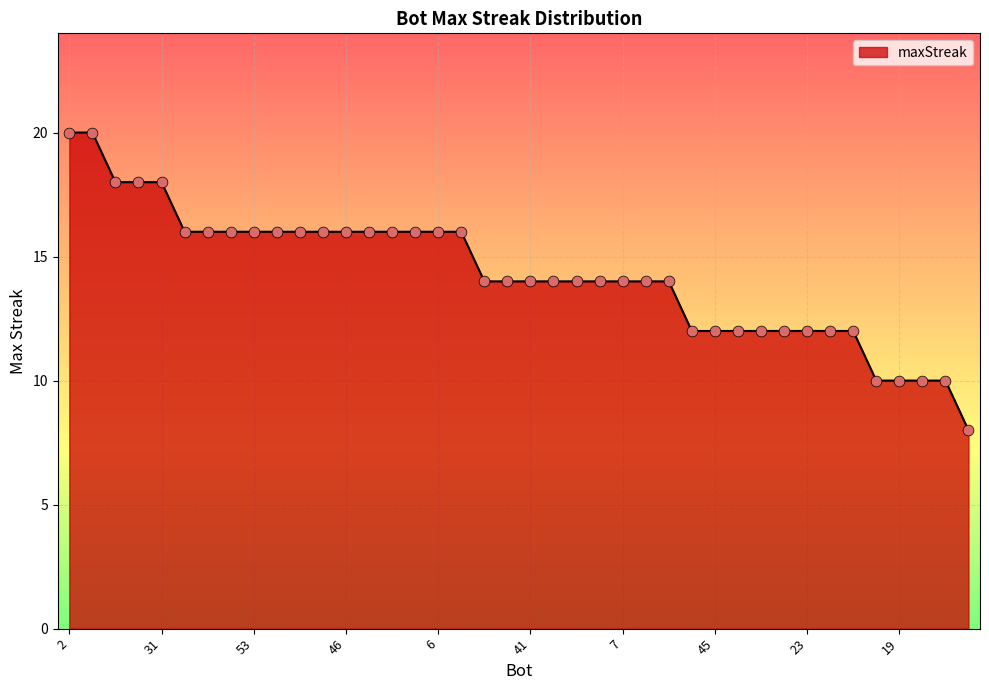

What is the difference between the maximum and minimum values?

12